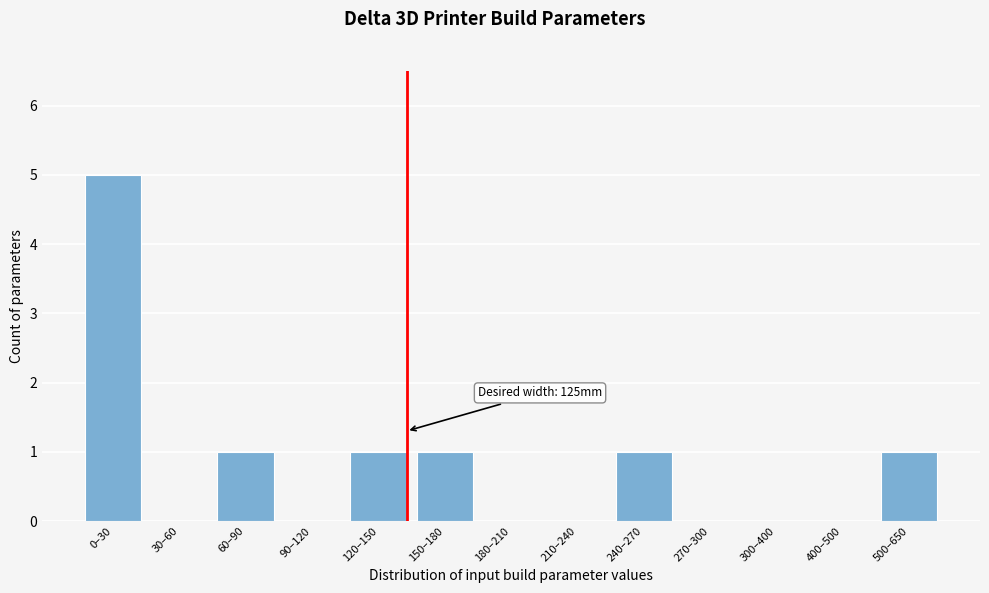

Reading left to right, list all the values displayed in this chart.

0–30=5	30–60=0	60–90=1	90–120=0	120–150=1	150–180=1	180–210=0	210–240=0	240–270=1	270–300=0	300–400=0	400–500=0	500–650=1